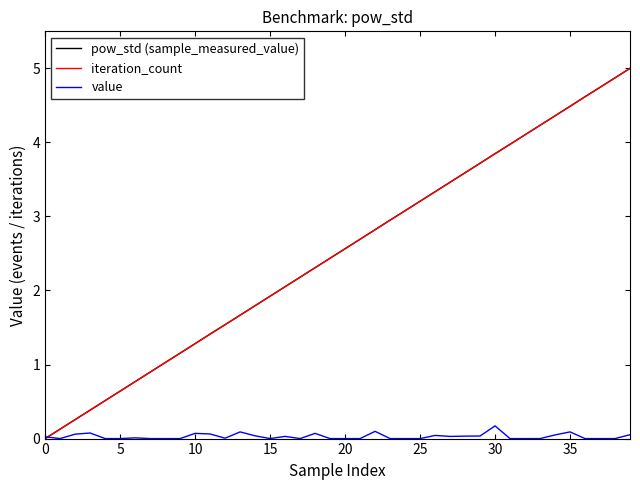

Does the chart display data point markers on the line(s)?

No